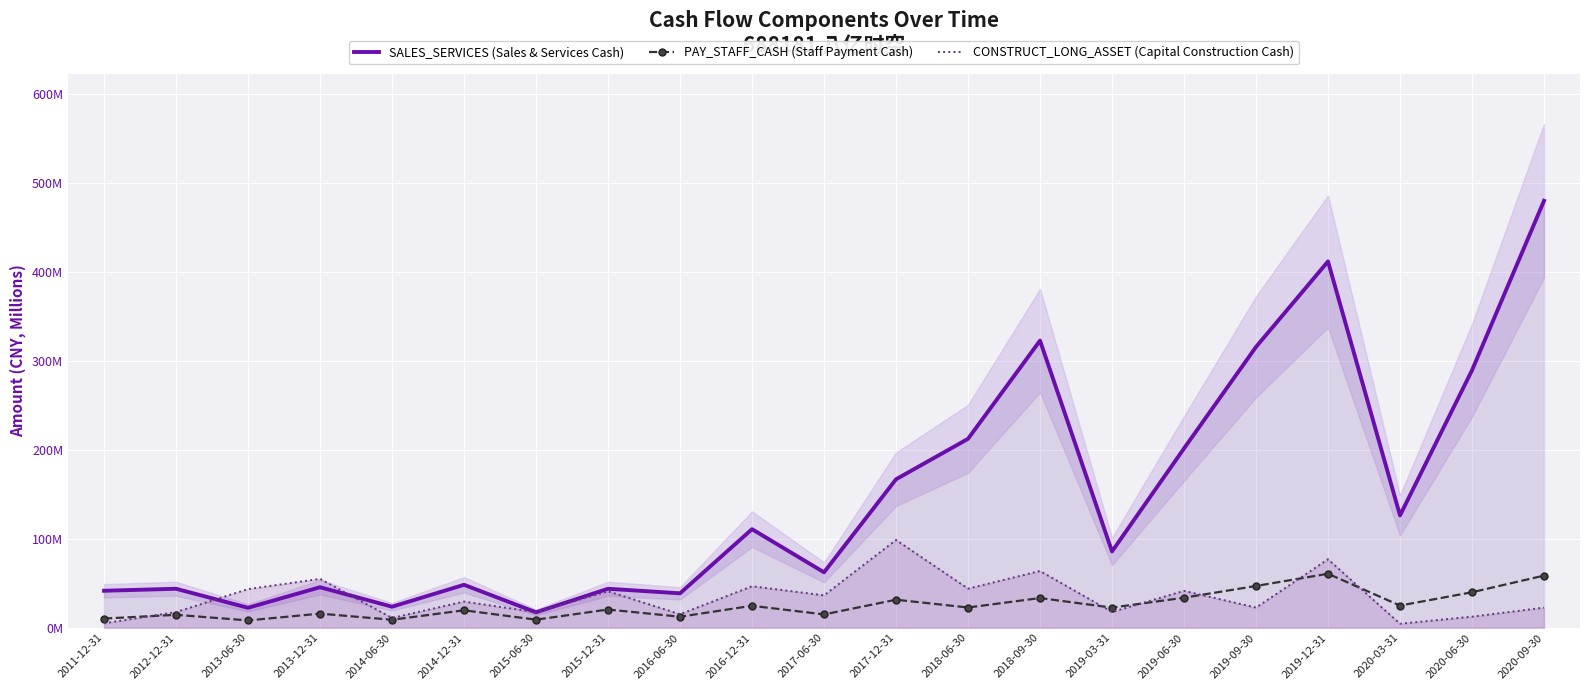

Reading left to right, what are all the values shown in this chart?

SALES_SERVICES (Sales & Services Cash): 2011-12-31=41.5	2012-12-31=43.8	2013-06-30=22.4	2013-12-31=45.5	2014-06-30=23.6	2014-12-31=48.2	2015-06-30=17.3	2015-12-31=43.8	2016-06-30=38.7	2016-12-31=110.8	2017-06-30=62.3	2017-12-31=166.9	2018-06-30=212.4	2018-09-30=322.8	2019-03-31=85.7	2019-06-30=201.6	2019-09-30=315.7	2019-12-31=411.9	2020-03-31=126.3	2020-06-30=289.4	2020-09-30=480.0
PAY_STAFF_CASH (Staff Payment Cash): 2011-12-31=10.2	2012-12-31=14.5	2013-06-30=8.2	2013-12-31=15.8	2014-06-30=8.9	2014-12-31=19.6	2015-06-30=9.0	2015-12-31=20.4	2016-06-30=12.3	2016-12-31=24.6	2017-06-30=14.9	2017-12-31=31.4	2018-06-30=22.7	2018-09-30=33.3	2019-03-31=22.6	2019-06-30=33.7	2019-09-30=46.9	2019-12-31=60.6	2020-03-31=24.9	2020-06-30=39.8	2020-09-30=58.6
CONSTRUCT_LONG_ASSET (Capital Construction Cash): 2011-12-31=4.9	2012-12-31=17.5	2013-06-30=43.4	2013-12-31=54.9	2014-06-30=11.0	2014-12-31=29.3	2015-06-30=17.4	2015-12-31=40.9	2016-06-30=15.1	2016-12-31=46.6	2017-06-30=36.3	2017-12-31=98.6	2018-06-30=43.9	2018-09-30=63.7	2019-03-31=17.7	2019-06-30=41.4	2019-09-30=22.6	2019-12-31=76.9	2020-03-31=4.4	2020-06-30=12.4	2020-09-30=22.6